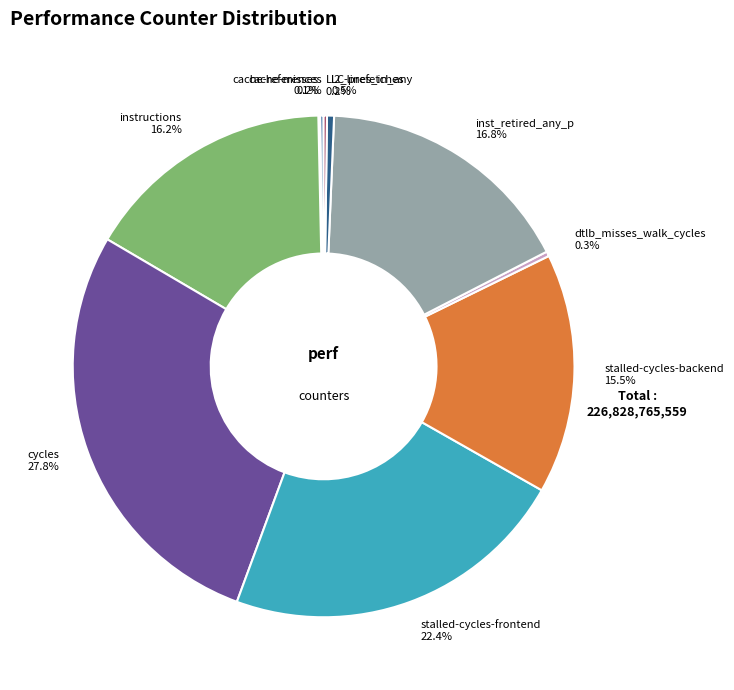

Approximately how many times larger is the value at stalled-cycles-backend compared to dtlb_misses_walk_cycles?

50.8